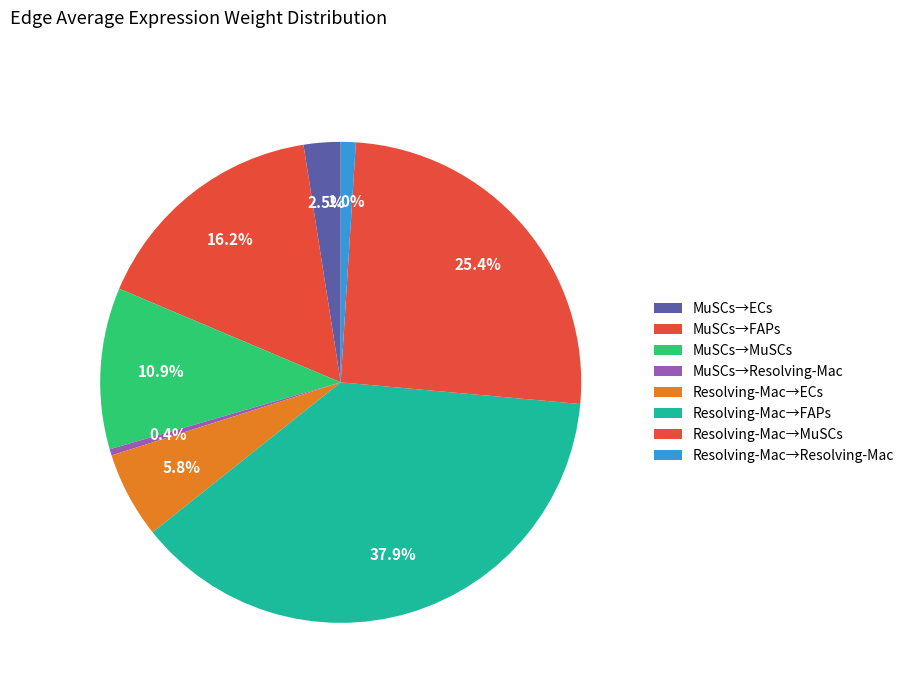

Which category has the smallest portion of the pie?

MuSCs->Resolving-Mac